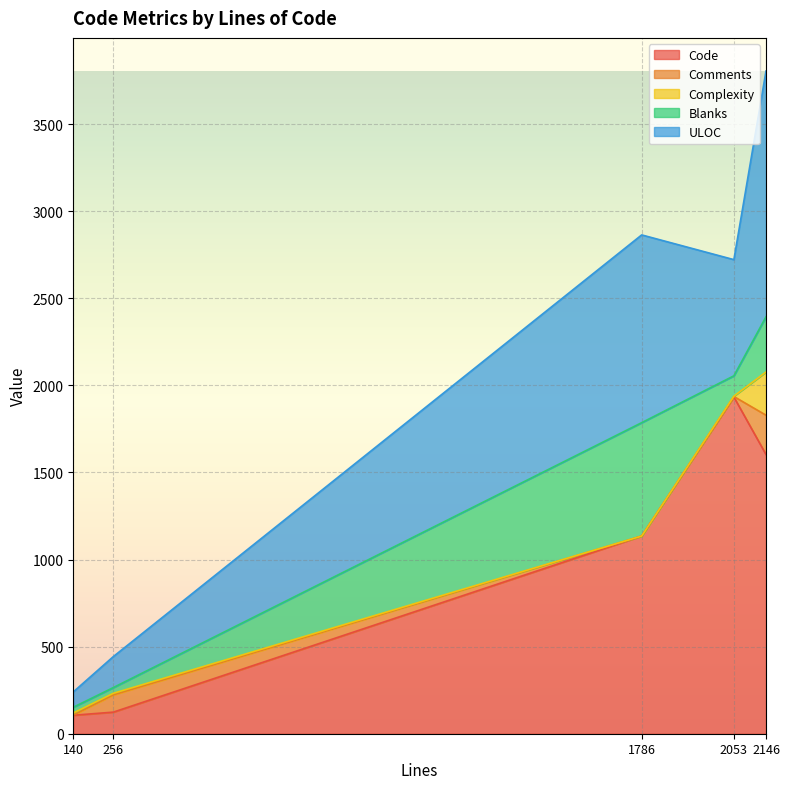

At which category is the sum across all series the highest?

2146